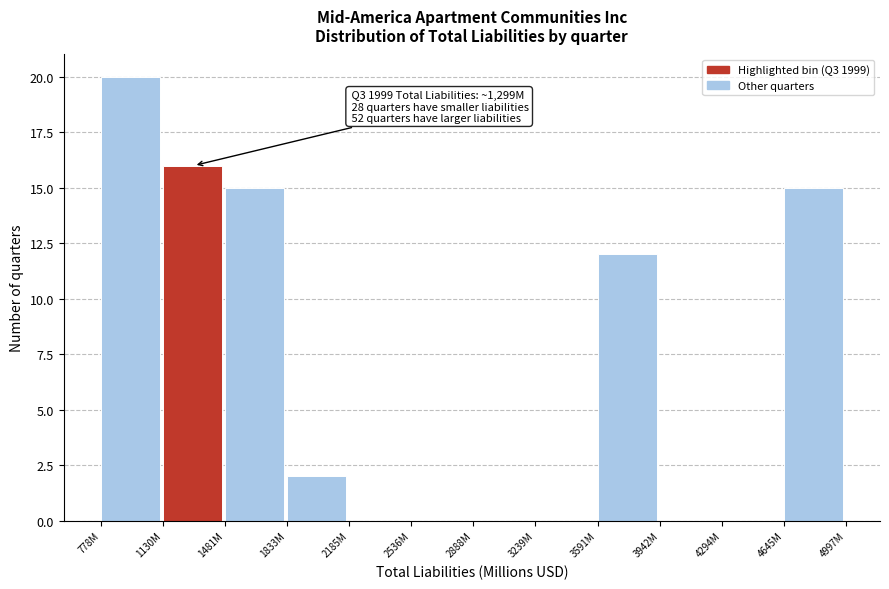

Reading right to left, what are all the values shown in this chart?

4645M=15	4294M=0	3942M=0	3591M=12	3239M=0	2888M=0	2536M=0	2185M=0	1833M=2	1481M=15	1130M=16	778M=20